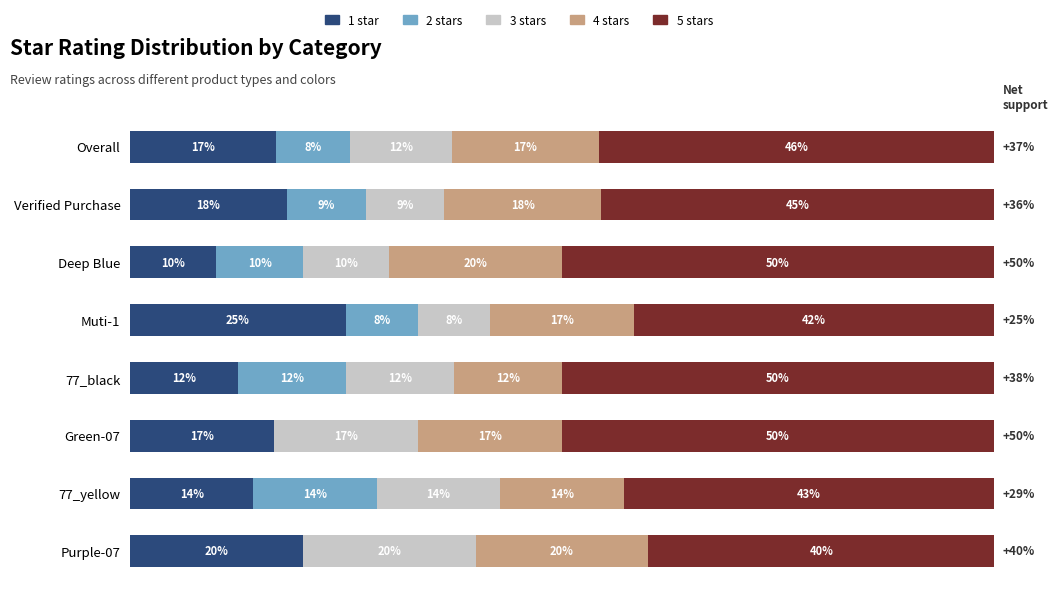

At how many categories does at least one series exceed 29?

8